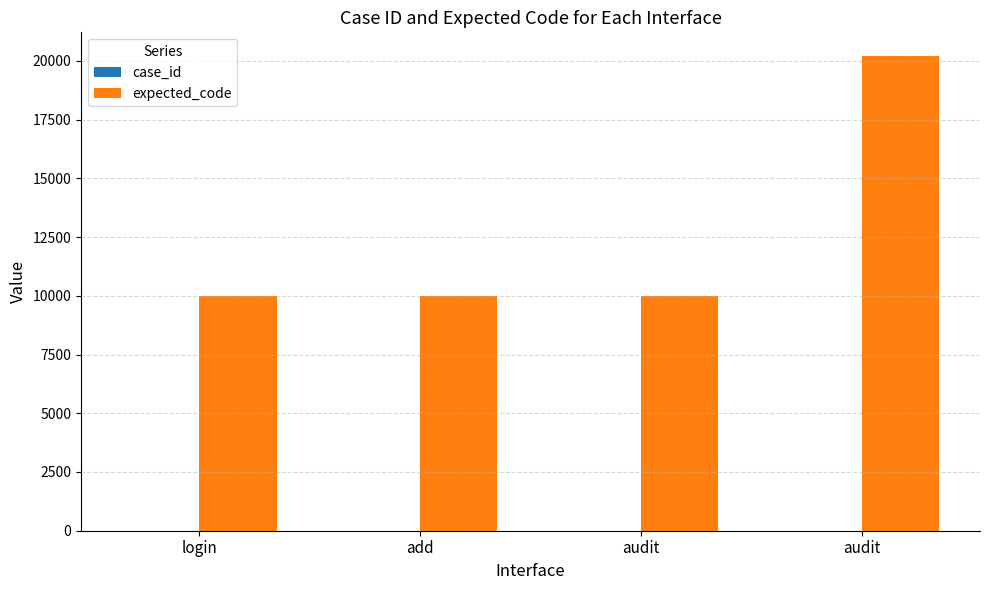

What is the spread (max minus min) of values at audit?

9998